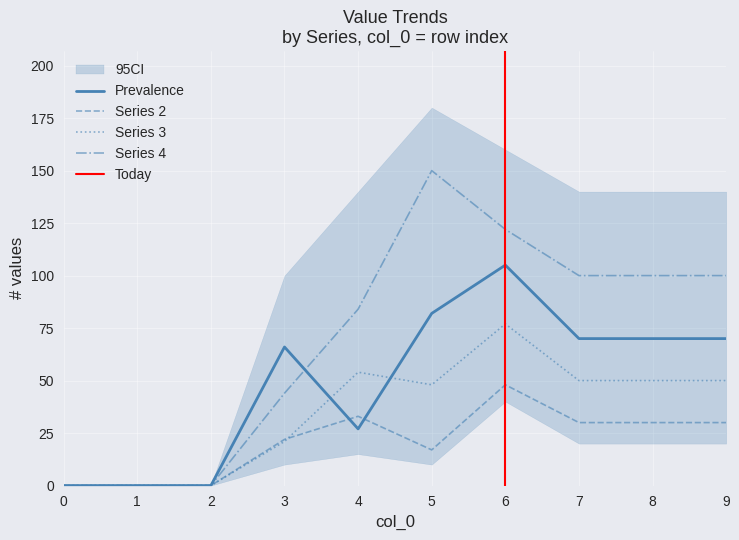

How many values in the 4 series exceed 100?

2